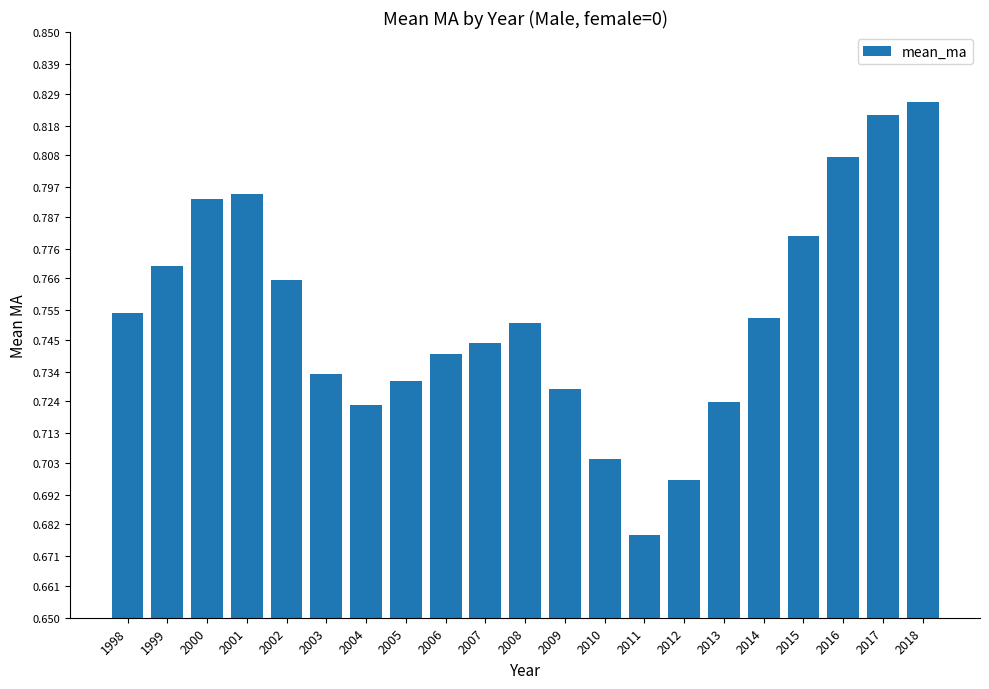

What is the sum of the values at 2004 and 2005?

1.5